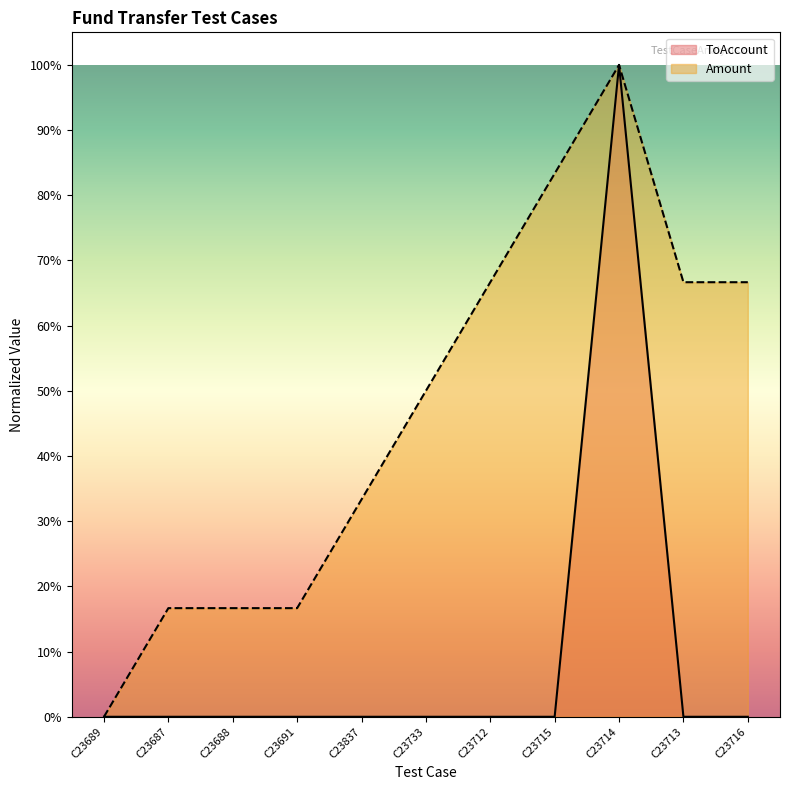

How many series are shown in this chart?

2